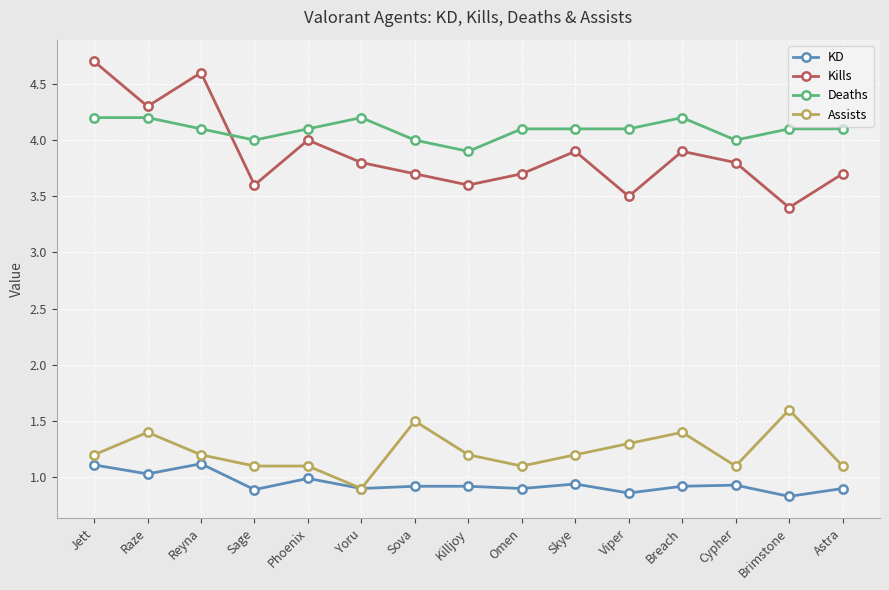

Is this an area chart (filled region under the line)?

No